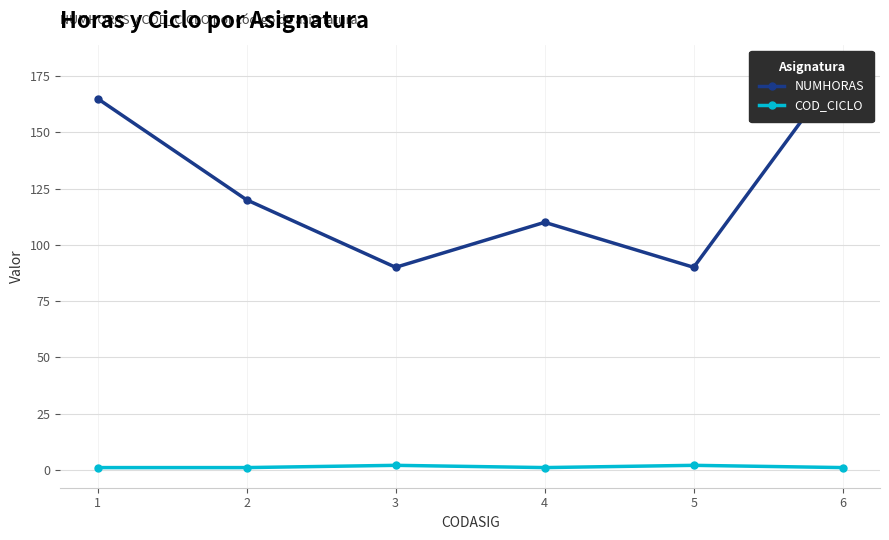

Count the number of data series in this chart.

2